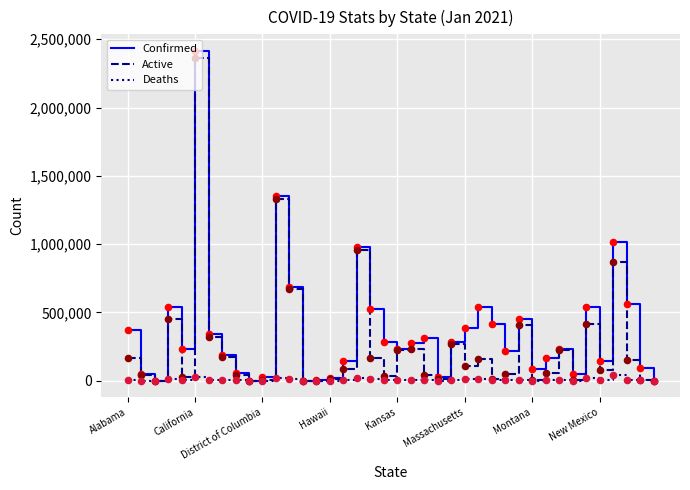

Which series has the largest total across all categories?

Confirmed